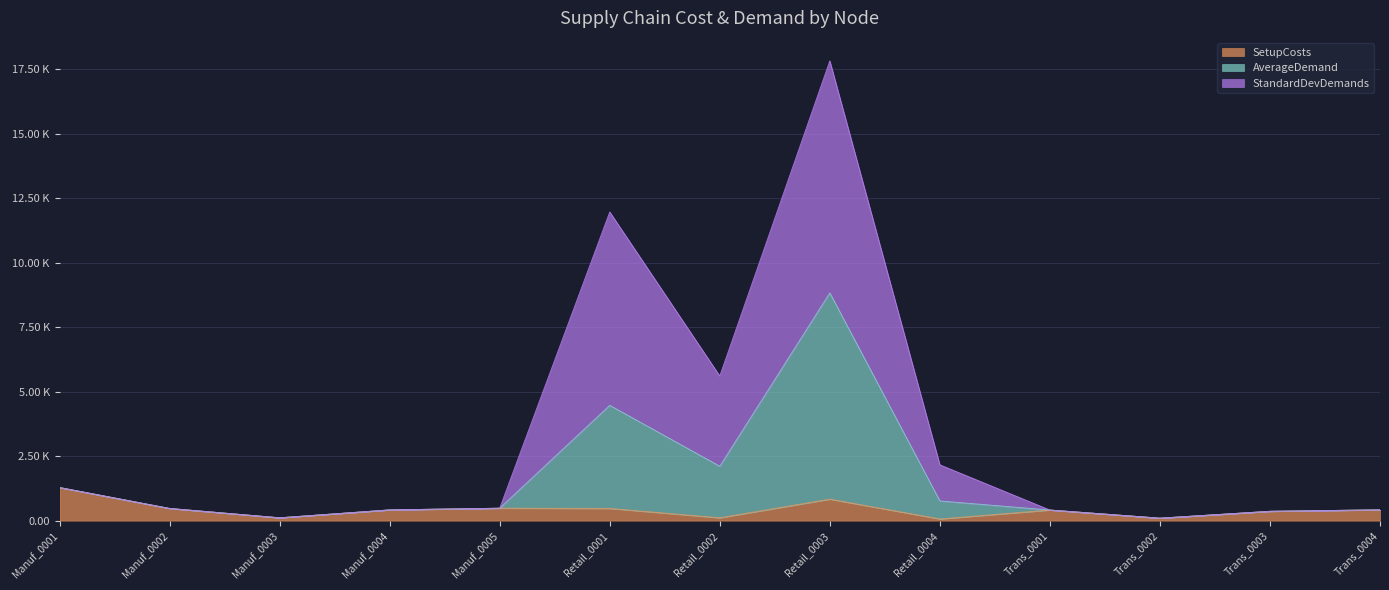

At which category is the sum across all series the highest?

Retail_0003